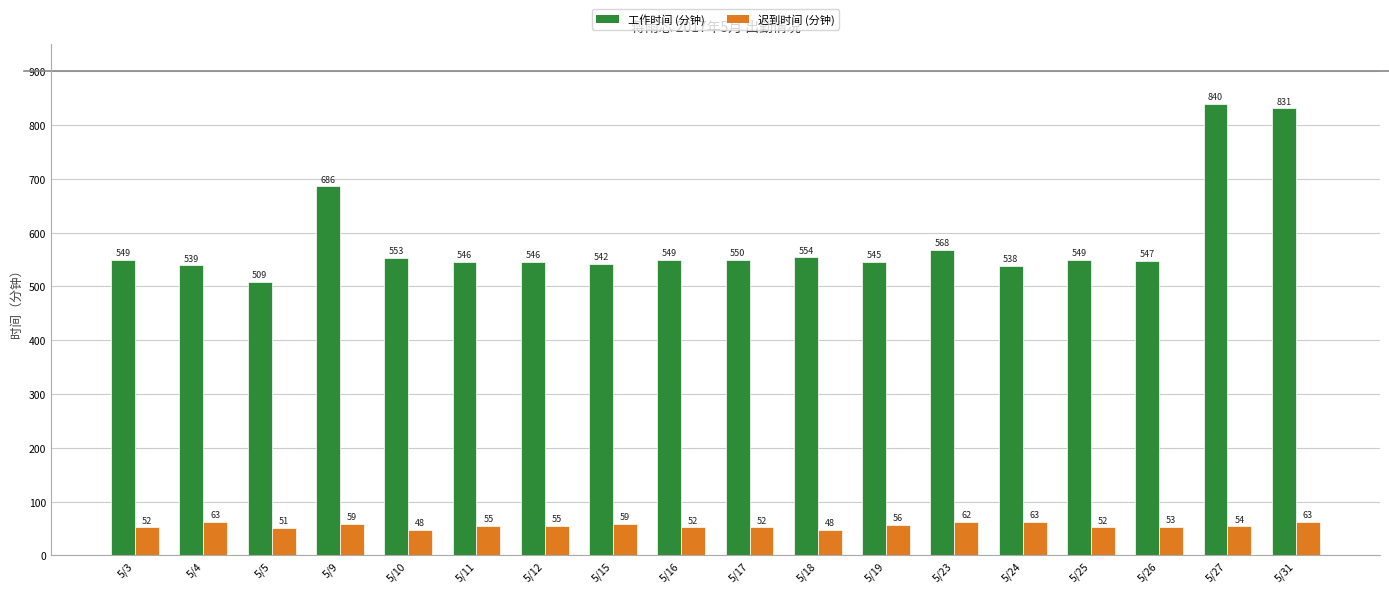

Where does the 迟到时间 (分钟) series first go above 55?

5/4